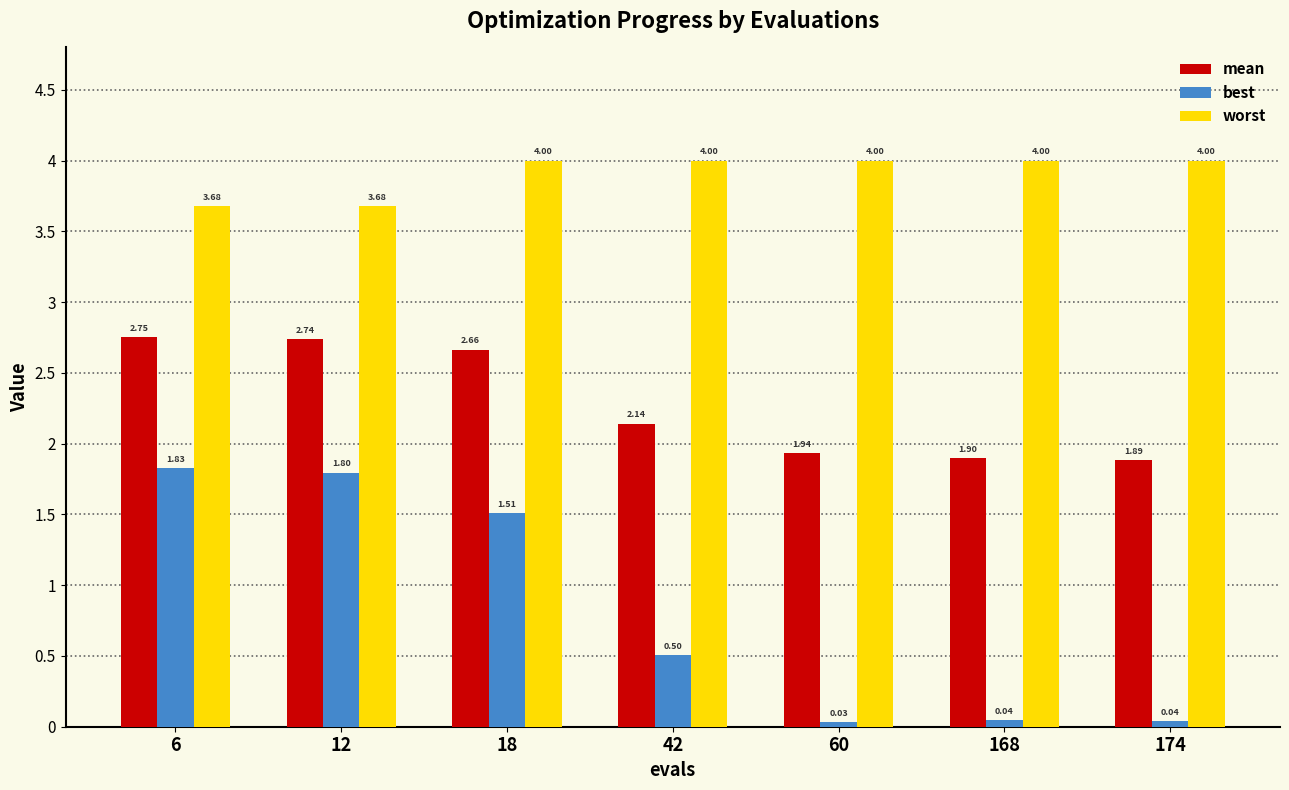

What is the total value across all series at 18?

8.2